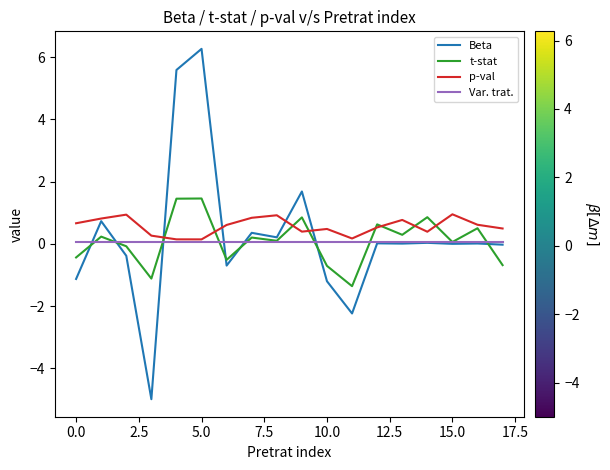

In Beta, how many points are higher than both neighbors (excluding endpoints)?

7